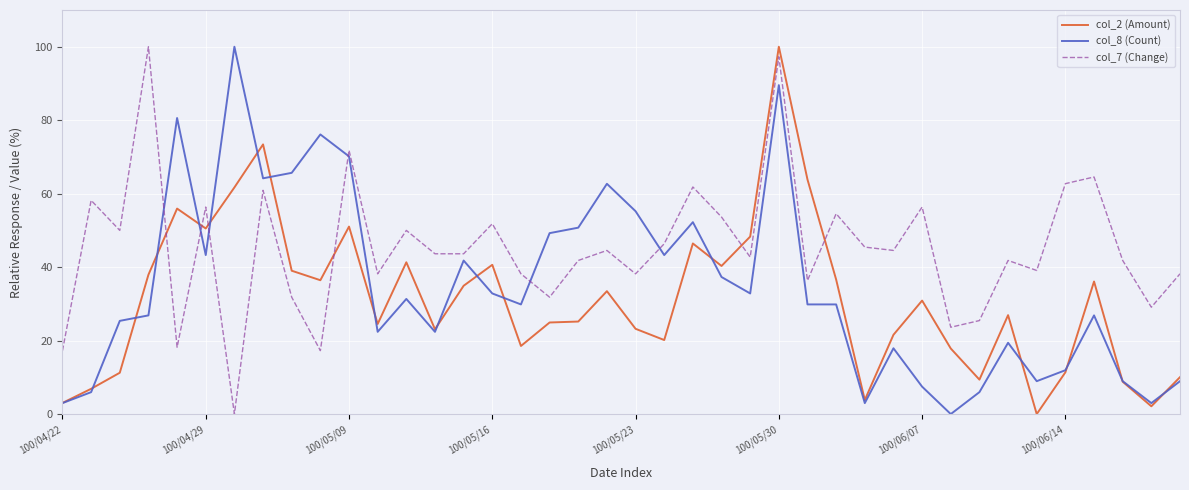

Does the chart have visible grid lines?

Yes